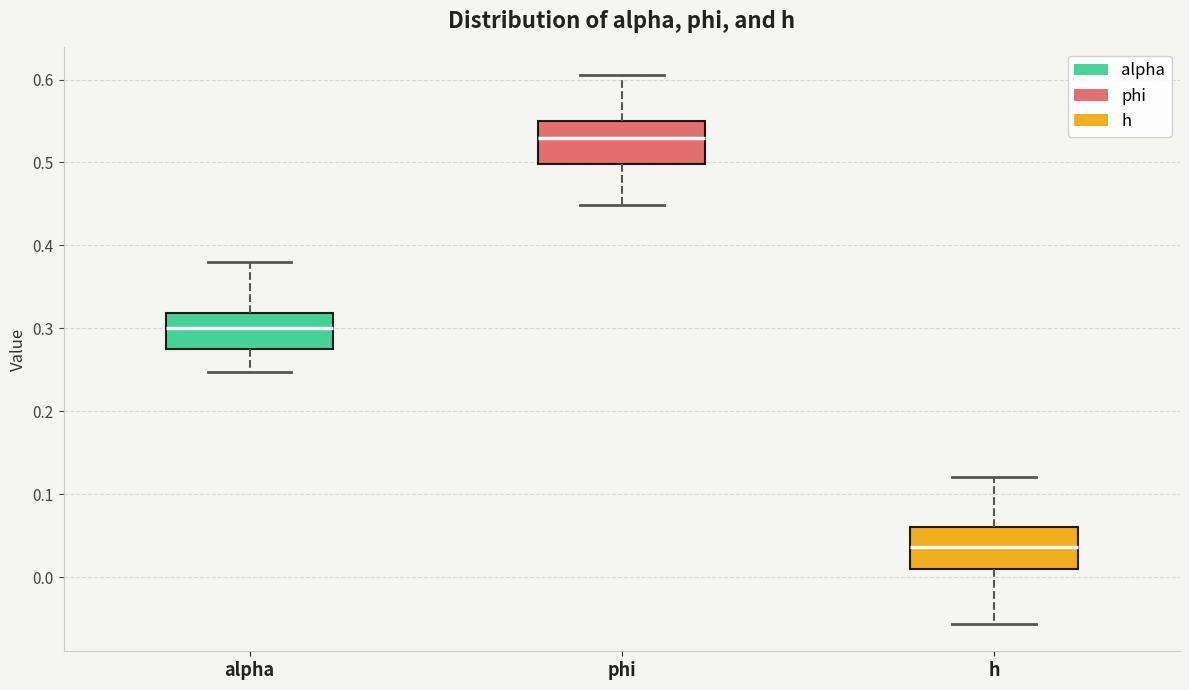

Reading left to right, read every box against the y-axis: the position of its median line, the range the box covers, and the ends of its whiskers. The values are not printed on the chart, so give them approximately, as read against the axis.

alpha: median 0.30, box 0.27 to 0.32, whiskers 0.25 to 0.38
phi: median 0.53, box 0.50 to 0.55, whiskers 0.45 to 0.61
h: median 0.04, box 0.01 to 0.06, whiskers -0.06 to 0.12